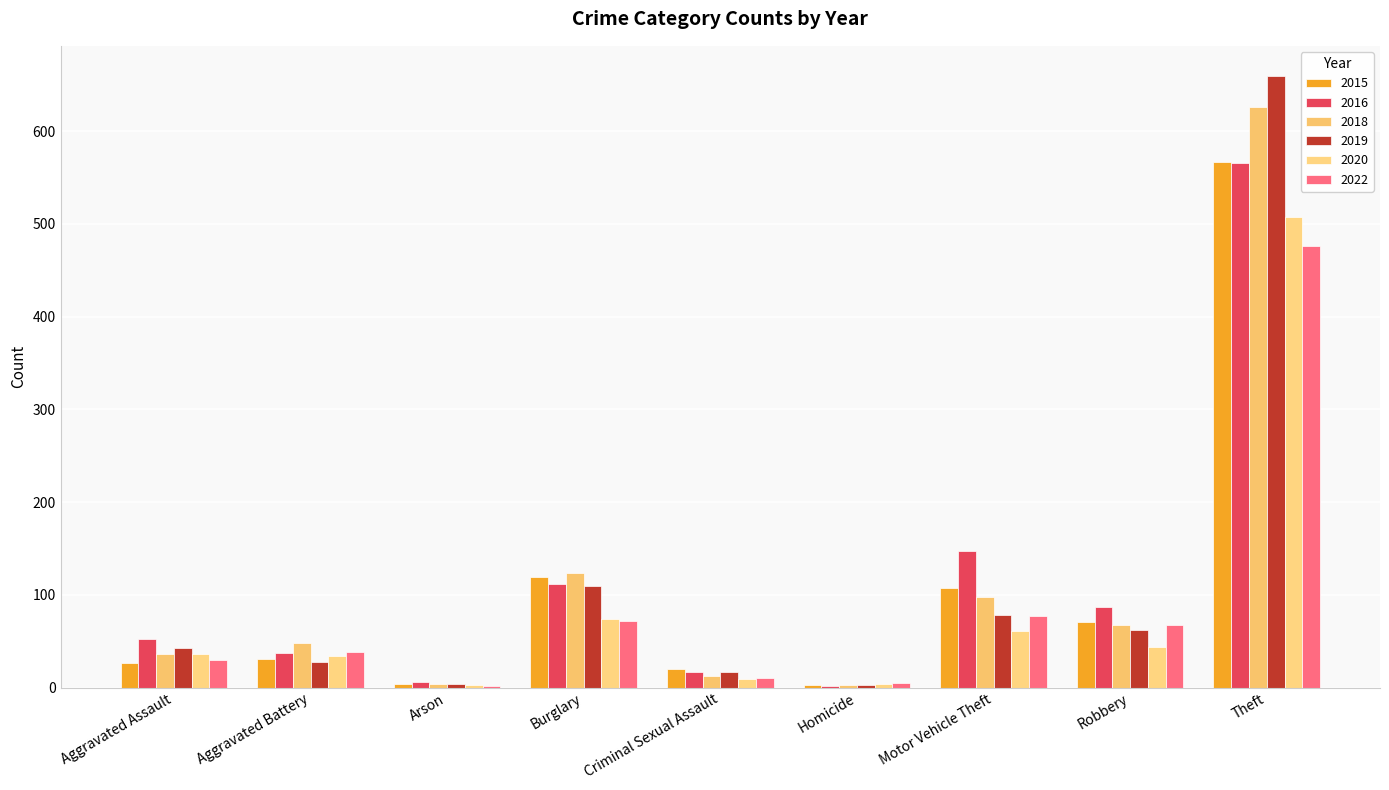

True or false: 2022 has a value of 101 at Motor Vehicle Theft.

False